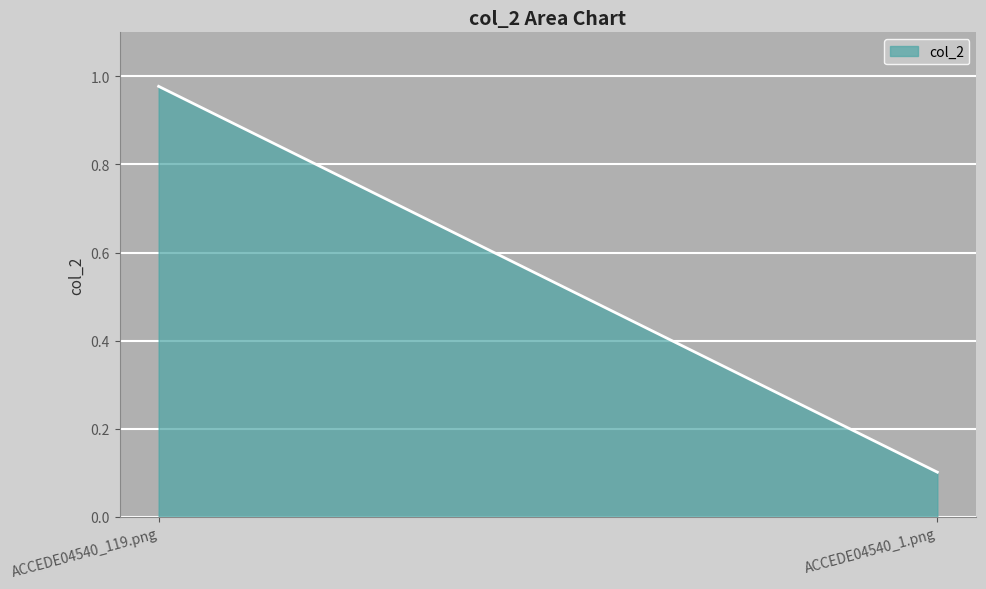

What is the difference between the values at ACCEDE04540_119.png and ACCEDE04540_1.png?

0.9